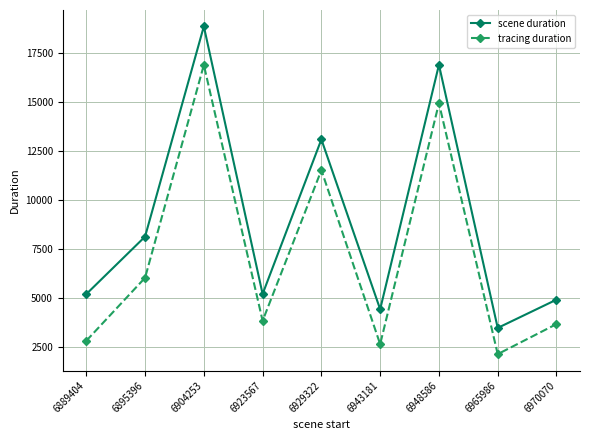

In tracing duration, how many points are higher than both neighbors (excluding endpoints)?

3